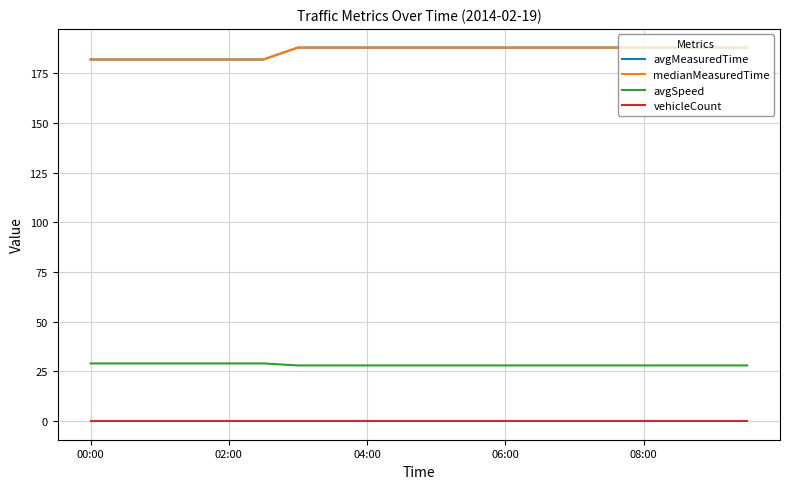

Which series has the widest spread of values?

avgMeasuredTime